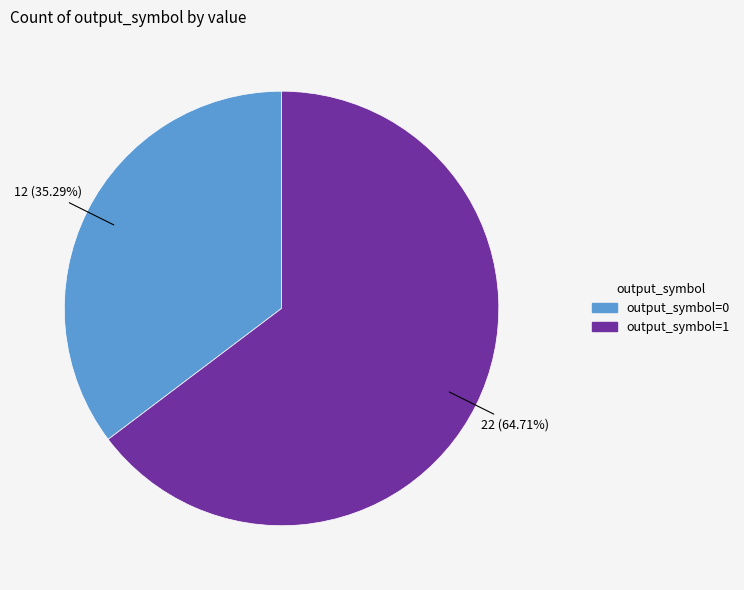

Which slice is the smallest?

output_symbol=0